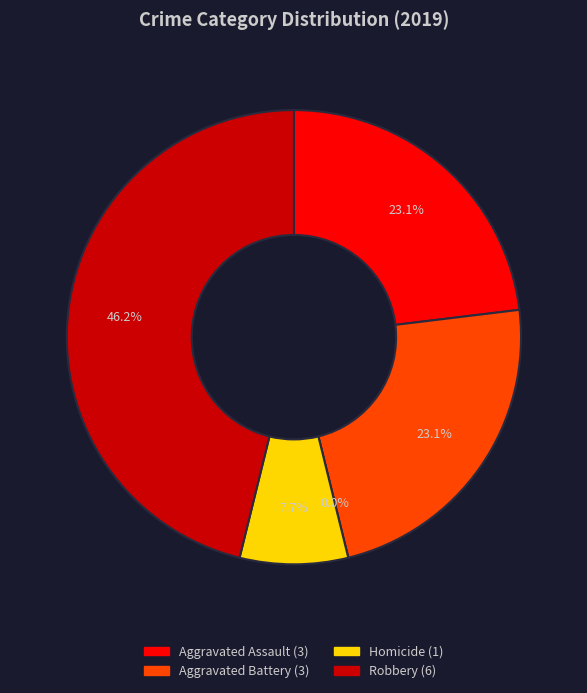

What percentage is the Robbery slice, to the nearest percent?

46%